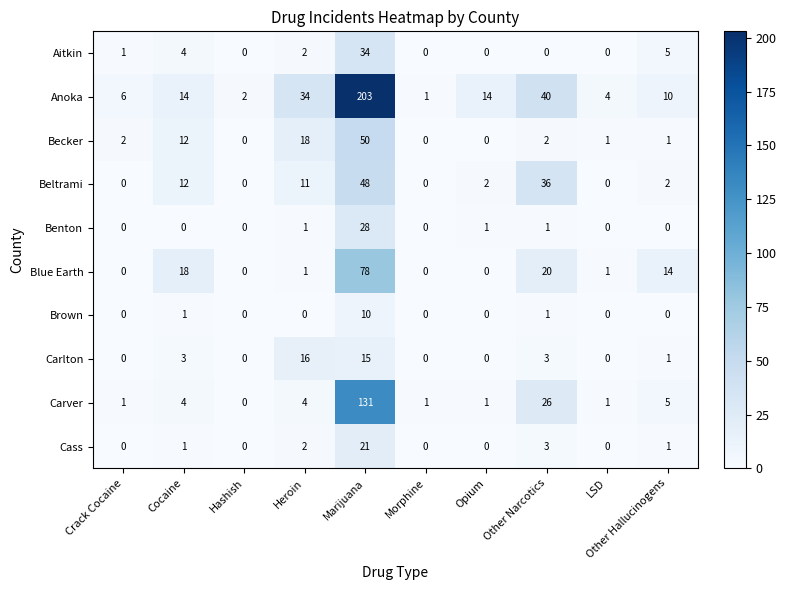

True or false: Carver has a value of 4 at Cocaine.

True